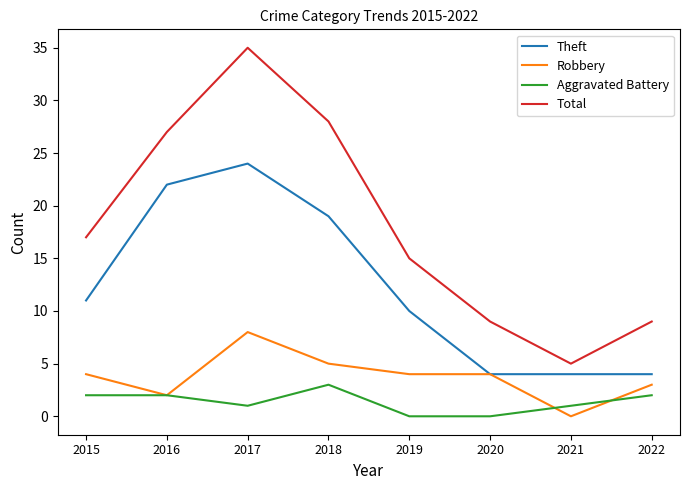

Where is the first local minimum for Aggravated Battery?

2017